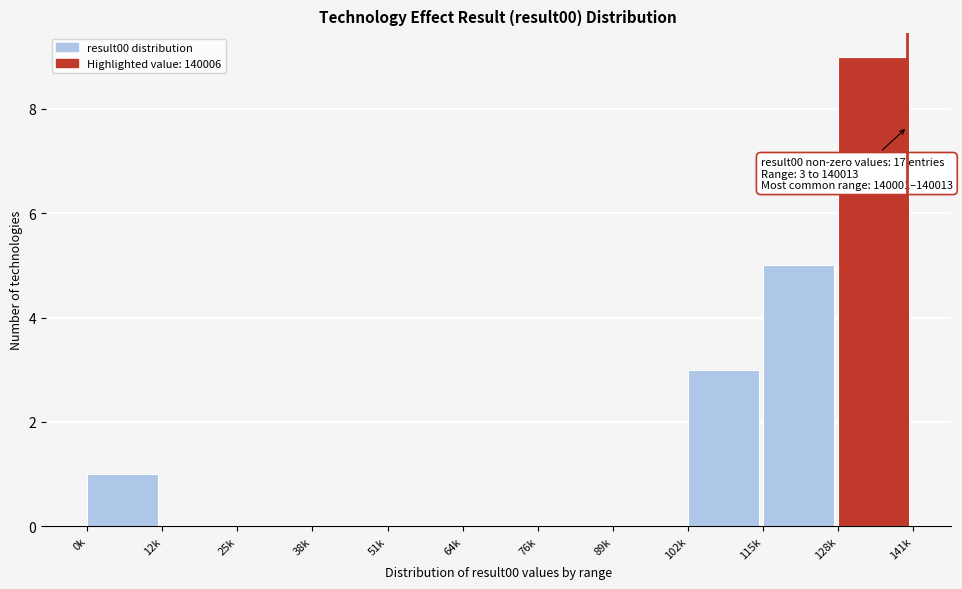

Reading right to left, list all the values displayed in this chart.

128k=9	115k=5	102k=3	89k=0	76k=0	64k=0	51k=0	38k=0	25k=0	12k=0	0k=1